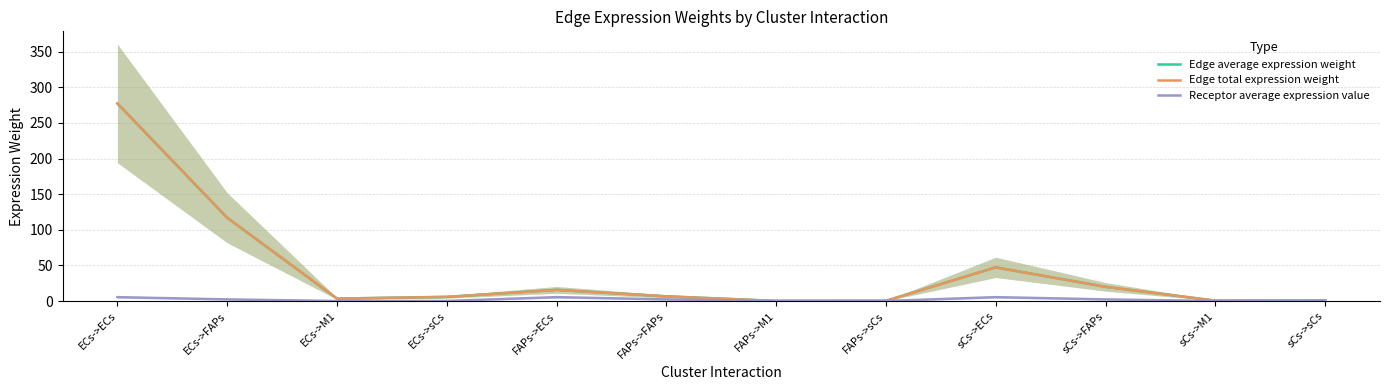

Which has a higher value, sCs->FAPs or ECs->M1?

sCs->FAPs